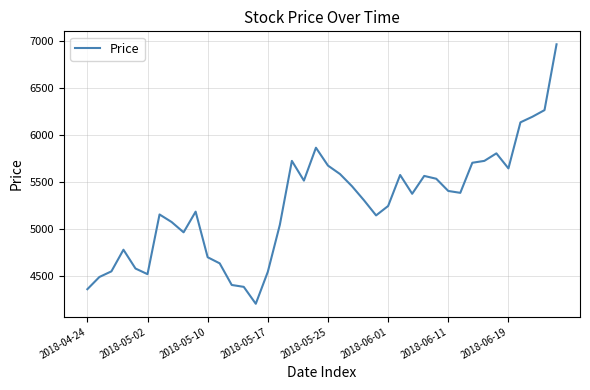

What is the minimum value shown in the chart?

4200